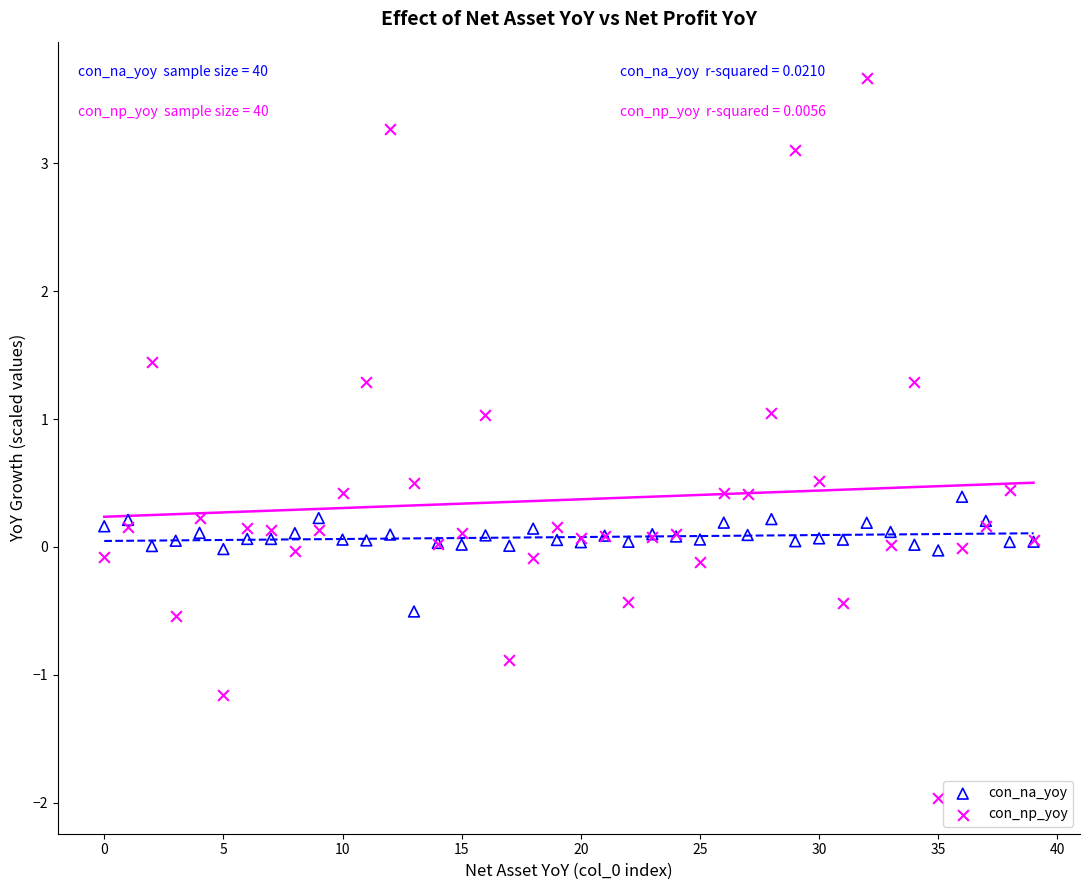

Which series has the widest spread of Y values?

con_np_yoy